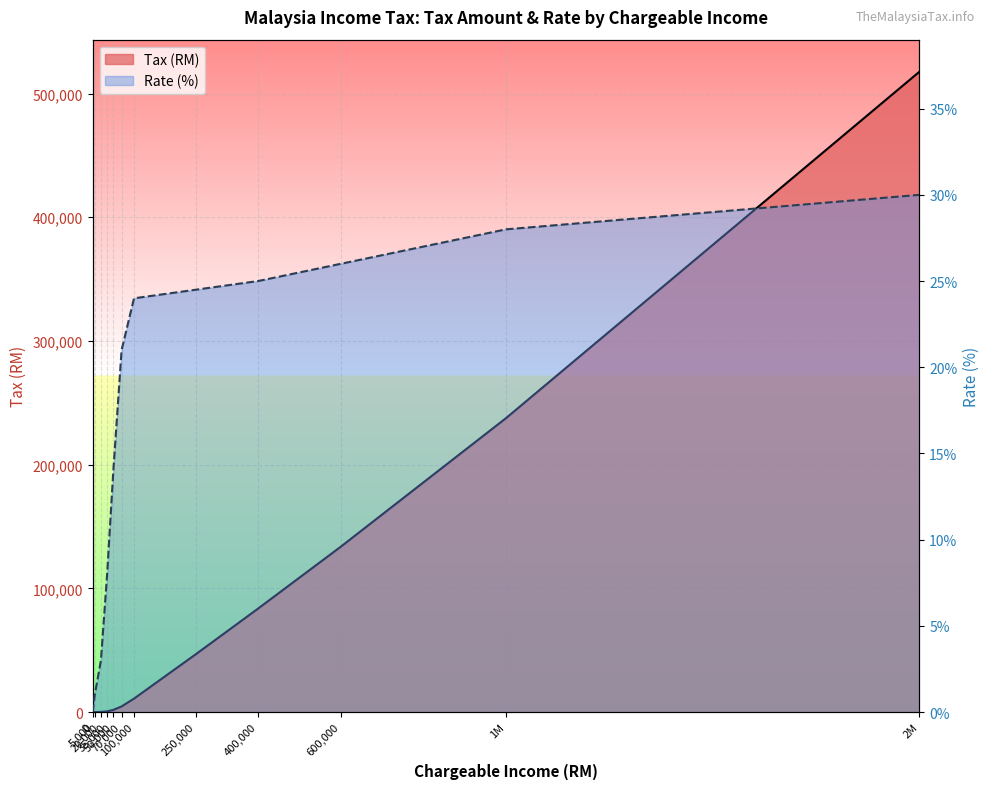

After their last crossing, which series has the higher values: Tax(RM) or Rate %?

Tax(RM)